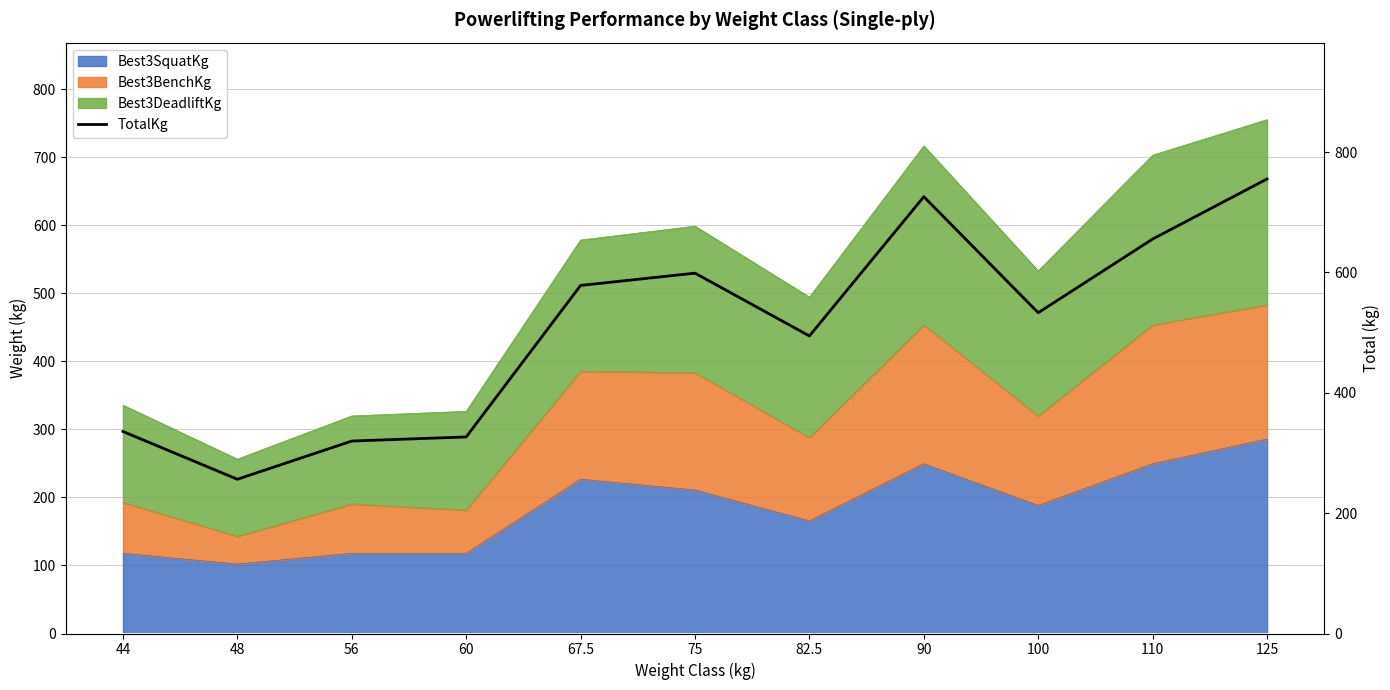

Reading left to right, what are all the values shown in this chart?

335.7	256.3	319.8	326.6	578.3	598.7	494.4	725.8	533.0	655.4	755.2